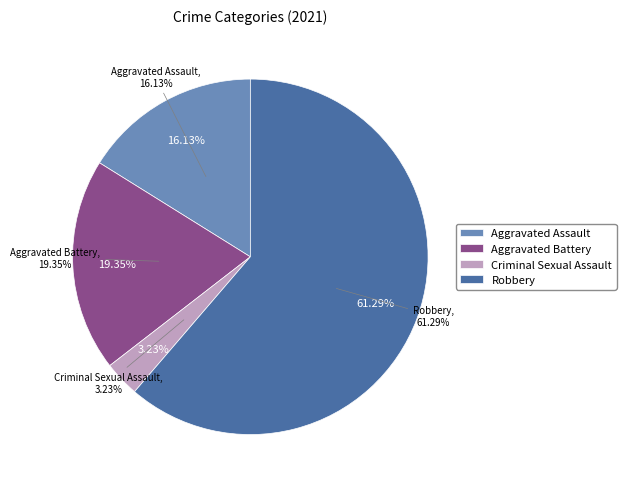

True or false: Aggravated Assault accounts for 16% of the total.

True